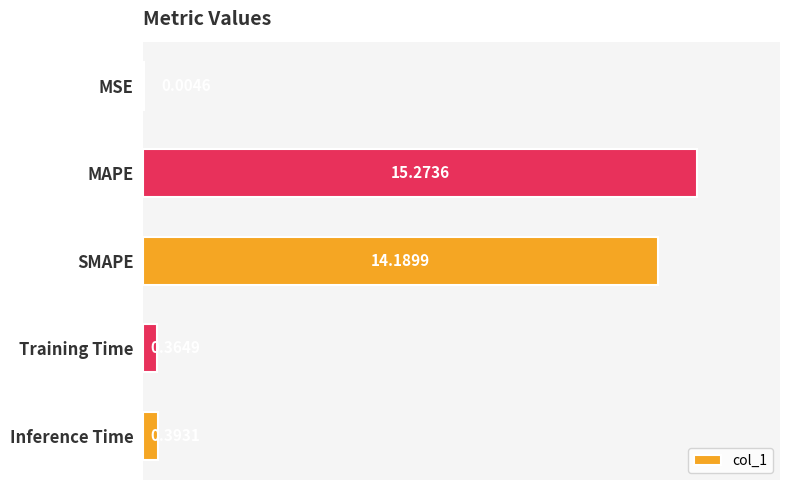

What is the sum of the values at MAPE and Training Time?

15.6